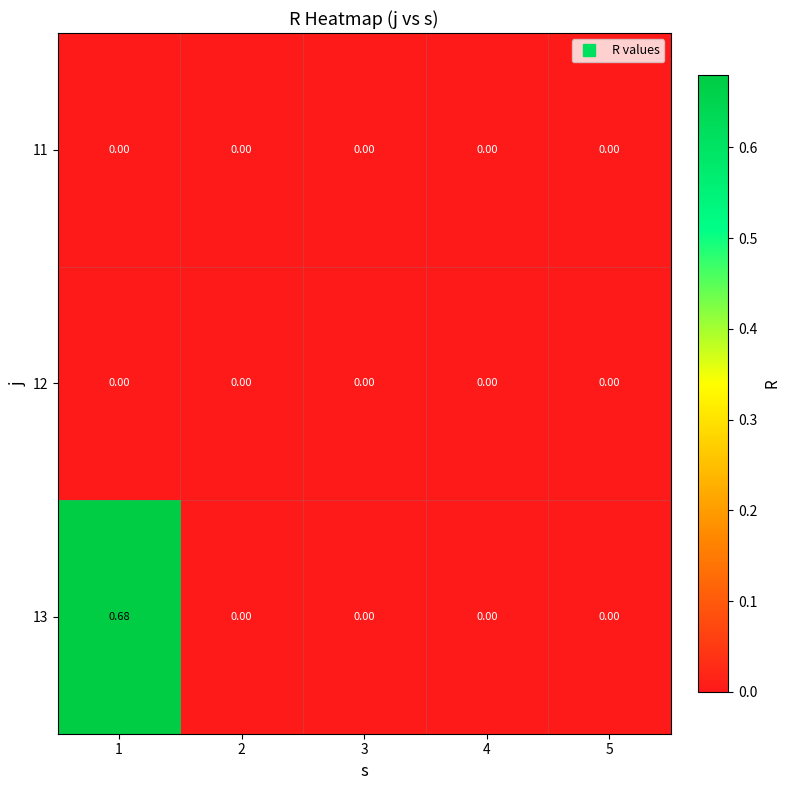

Count the number of data series in this chart.

3